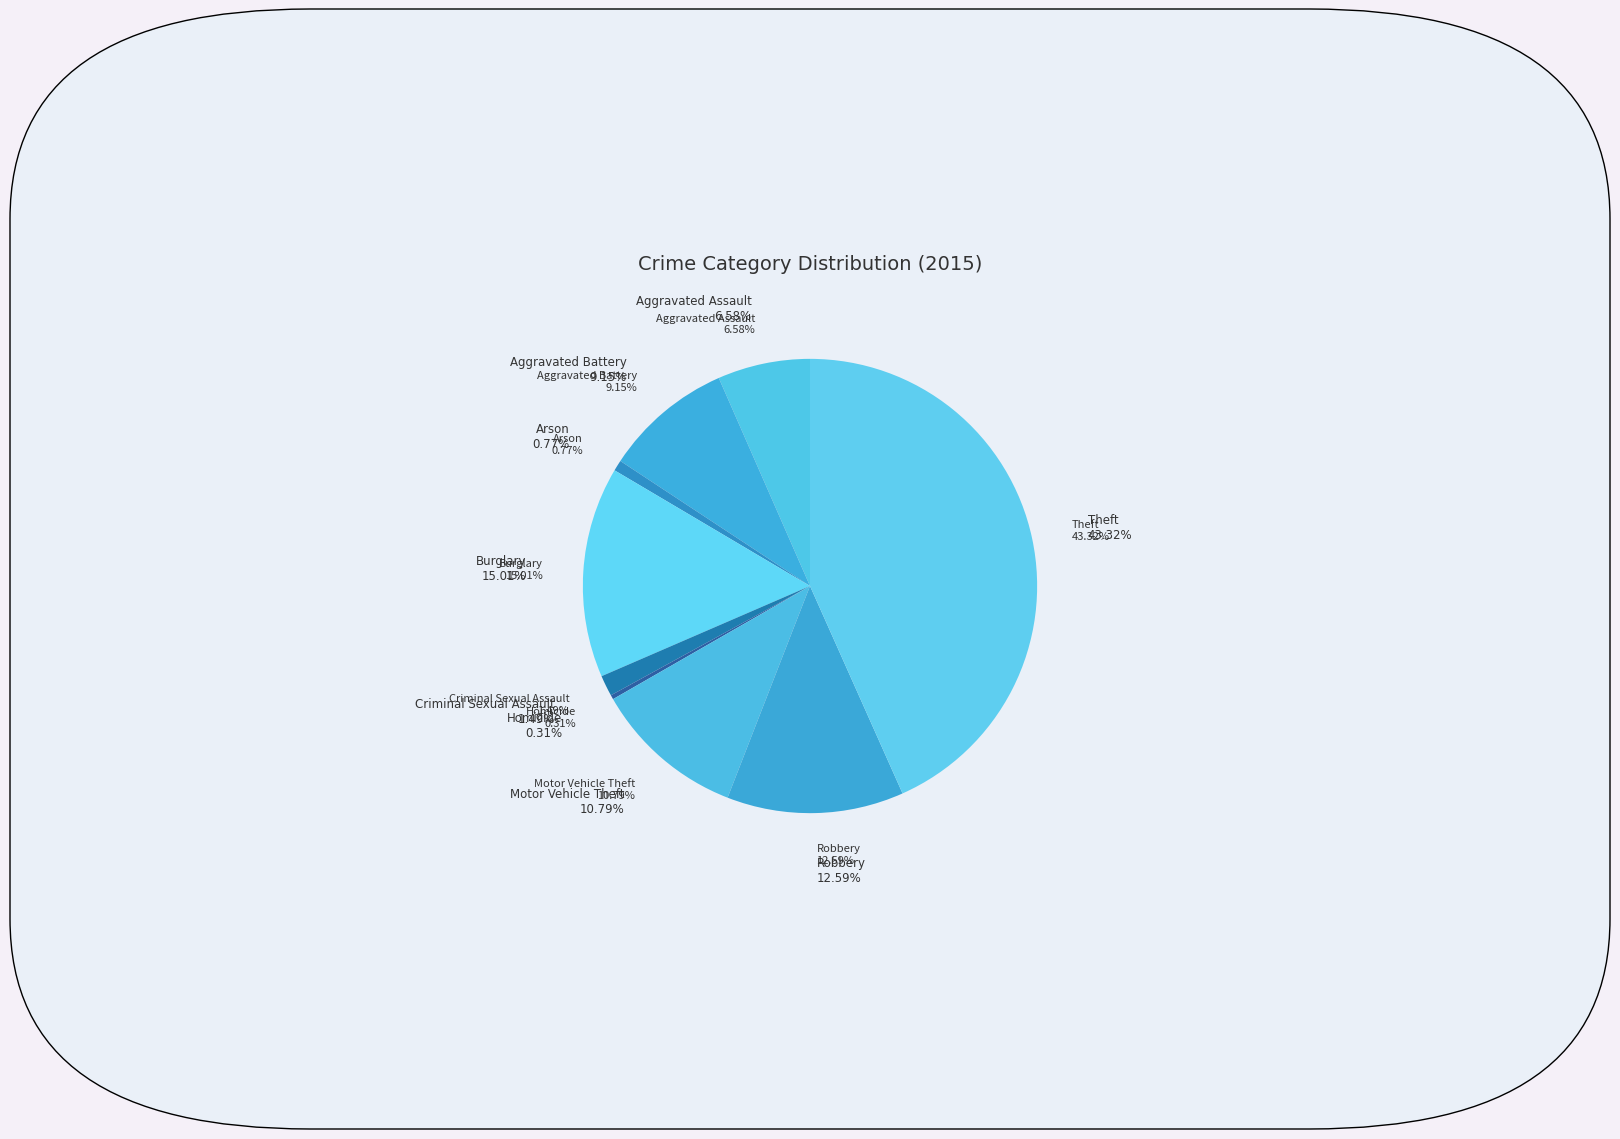

To the nearest percent, what is the average slice percentage?

11%